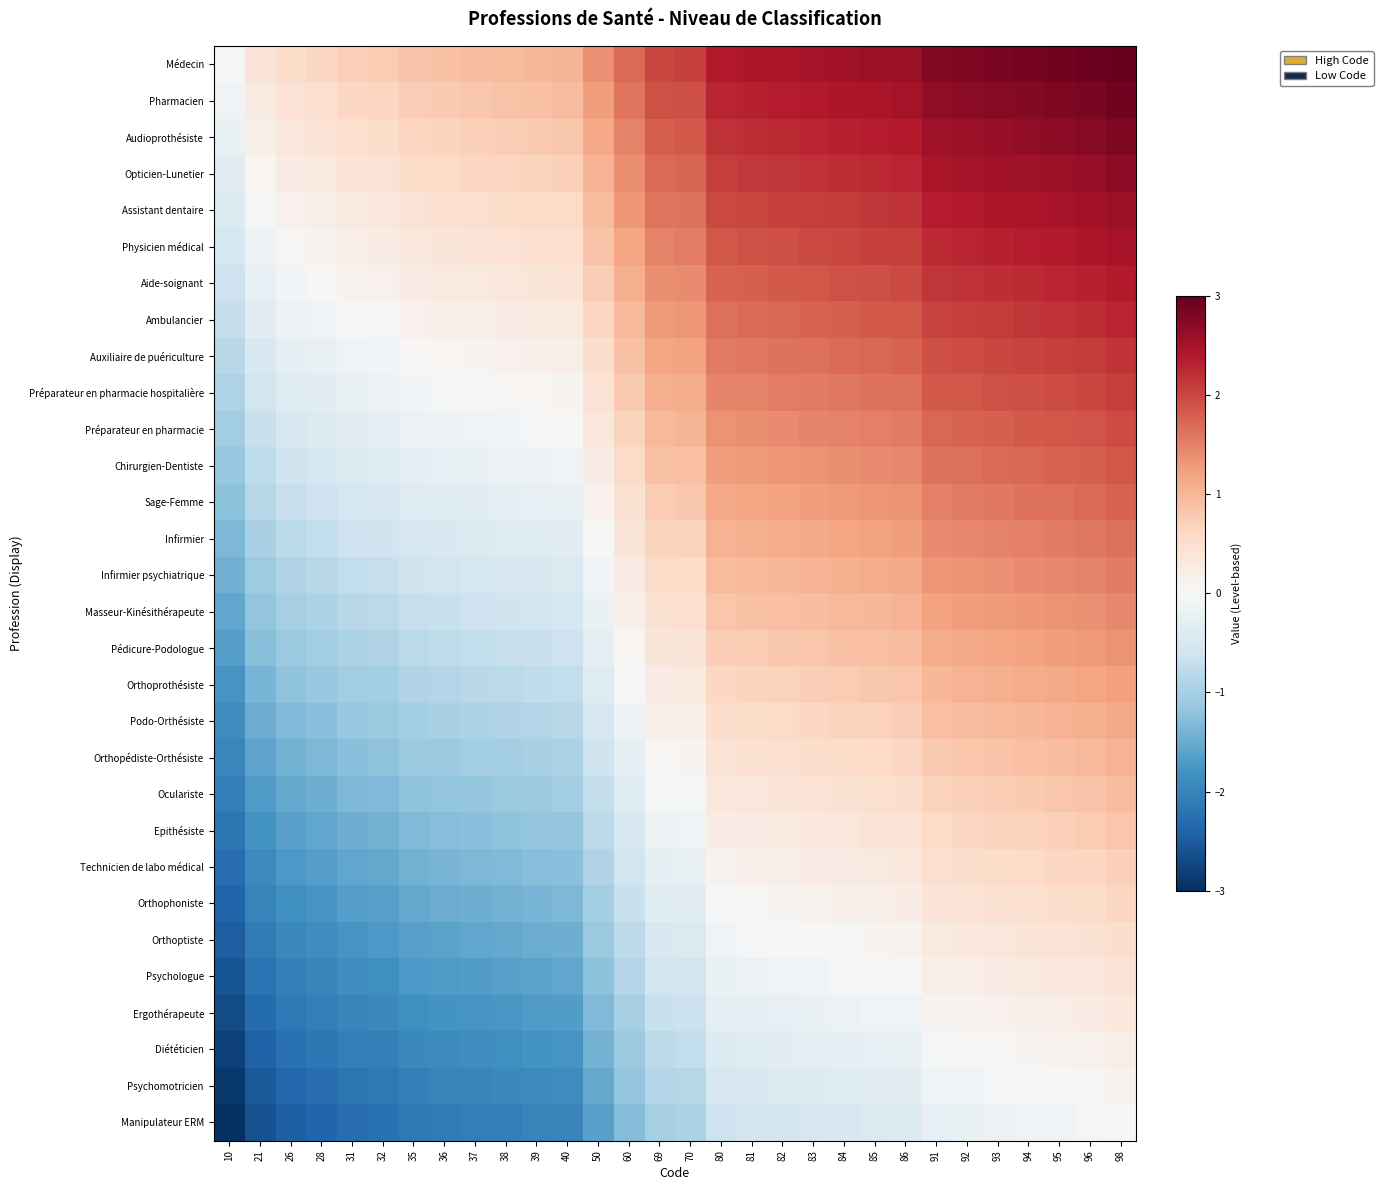

Reading left to right, extract all data points from this chart.

Médecin: 10=0.0	21=0.4	26=0.5	28=0.6	31=0.7	32=0.8	35=0.9	36=0.9	37=0.9	38=1.0	39=1.0	40=1.0	50=1.4	60=1.7	69=2.0	70=2.0	80=2.4	81=2.4	82=2.5	83=2.5	84=2.5	85=2.6	86=2.6	91=2.8	92=2.8	93=2.8	94=2.9	95=2.9	96=2.9	98=3.0
Pharmacien: 10=-0.1	21=0.3	26=0.4	28=0.5	31=0.6	32=0.6	35=0.7	36=0.8	37=0.8	38=0.9	39=0.9	40=0.9	50=1.3	60=1.6	69=1.9	70=1.9	80=2.3	81=2.3	82=2.4	83=2.4	84=2.4	85=2.5	86=2.5	91=2.7	92=2.7	93=2.7	94=2.8	95=2.8	96=2.8	98=2.9
Audioprothésiste: 10=-0.2	21=0.2	26=0.3	28=0.4	31=0.5	32=0.5	35=0.6	36=0.7	37=0.7	38=0.7	39=0.8	40=0.8	50=1.2	60=1.5	69=1.8	70=1.8	80=2.2	81=2.2	82=2.2	83=2.3	84=2.3	85=2.3	86=2.4	91=2.6	92=2.6	93=2.6	94=2.7	95=2.7	96=2.7	98=2.8
Opticien-Lunetier: 10=-0.3	21=0.1	26=0.2	28=0.3	31=0.4	32=0.4	35=0.5	36=0.6	37=0.6	38=0.6	39=0.7	40=0.7	50=1.1	60=1.4	69=1.7	70=1.7	80=2.1	81=2.1	82=2.1	83=2.2	84=2.2	85=2.2	86=2.3	91=2.5	92=2.5	93=2.5	94=2.6	95=2.6	96=2.6	98=2.7
Assistant dentaire: 10=-0.4	21=-0.0	26=0.1	28=0.2	31=0.3	32=0.3	35=0.4	36=0.5	37=0.5	38=0.5	39=0.6	40=0.6	50=0.9	60=1.3	69=1.6	70=1.6	80=2.0	81=2.0	82=2.0	83=2.1	84=2.1	85=2.1	86=2.2	91=2.3	92=2.4	93=2.4	94=2.4	95=2.5	96=2.5	98=2.6
Physicien médical: 10=-0.5	21=-0.1	26=0.0	28=0.1	31=0.2	32=0.2	35=0.3	36=0.4	37=0.4	38=0.4	39=0.5	40=0.5	50=0.8	60=1.2	69=1.5	70=1.5	80=1.9	81=1.9	82=1.9	83=2.0	84=2.0	85=2.0	86=2.1	91=2.2	92=2.3	93=2.3	94=2.3	95=2.4	96=2.4	98=2.5
Aide-soignant: 10=-0.6	21=-0.2	26=-0.1	28=-0.0	31=0.1	32=0.1	35=0.2	36=0.3	37=0.3	38=0.3	39=0.4	40=0.4	50=0.7	60=1.1	69=1.4	70=1.4	80=1.8	81=1.8	82=1.8	83=1.9	84=1.9	85=1.9	86=2.0	91=2.1	92=2.2	93=2.2	94=2.2	95=2.3	96=2.3	98=2.4
Ambulancier: 10=-0.7	21=-0.3	26=-0.2	28=-0.1	31=-0.0	32=0.0	35=0.1	36=0.2	37=0.2	38=0.2	39=0.3	40=0.3	50=0.6	60=1.0	69=1.3	70=1.3	80=1.7	81=1.7	82=1.7	83=1.8	84=1.8	85=1.8	86=1.9	91=2.0	92=2.1	93=2.1	94=2.1	95=2.2	96=2.2	98=2.3
Auxiliaire de puériculture: 10=-0.8	21=-0.5	26=-0.3	28=-0.2	31=-0.1	32=-0.1	35=0.0	36=0.1	37=0.1	38=0.1	39=0.2	40=0.2	50=0.5	60=0.9	69=1.2	70=1.2	80=1.6	81=1.6	82=1.6	83=1.7	84=1.7	85=1.7	86=1.8	91=1.9	92=2.0	93=2.0	94=2.0	95=2.1	96=2.1	98=2.2
Préparateur en pharmacie hospitalière: 10=-0.9	21=-0.6	26=-0.4	28=-0.3	31=-0.2	32=-0.2	35=-0.1	36=-0.0	37=-0.0	38=0.0	39=0.1	40=0.1	50=0.4	60=0.8	69=1.1	70=1.1	80=1.5	81=1.5	82=1.5	83=1.6	84=1.6	85=1.6	86=1.7	91=1.8	92=1.9	93=1.9	94=1.9	95=2.0	96=2.0	98=2.1
Préparateur en pharmacie: 10=-1.0	21=-0.7	26=-0.5	28=-0.4	31=-0.3	32=-0.3	35=-0.2	36=-0.1	37=-0.1	38=-0.1	39=-0.0	40=-0.0	50=0.3	60=0.7	69=1.0	70=1.0	80=1.4	81=1.4	82=1.4	83=1.5	84=1.5	85=1.5	86=1.6	91=1.7	92=1.8	93=1.8	94=1.8	95=1.9	96=1.9	98=2.0
Chirurgien-Dentiste: 10=-1.1	21=-0.8	26=-0.6	28=-0.5	31=-0.4	32=-0.4	35=-0.3	36=-0.3	37=-0.2	38=-0.2	39=-0.1	40=-0.1	50=0.2	60=0.6	69=0.9	70=0.9	80=1.2	81=1.3	82=1.3	83=1.4	84=1.4	85=1.4	86=1.5	91=1.6	92=1.7	93=1.7	94=1.7	95=1.8	96=1.8	98=1.9
Sage-Femme: 10=-1.2	21=-0.9	26=-0.7	28=-0.6	31=-0.5	32=-0.5	35=-0.4	36=-0.4	37=-0.3	38=-0.3	39=-0.3	40=-0.2	50=0.1	60=0.5	69=0.8	70=0.8	80=1.1	81=1.2	82=1.2	83=1.2	84=1.3	85=1.3	86=1.3	91=1.5	92=1.6	93=1.6	94=1.6	95=1.7	96=1.7	98=1.8
Infirmier: 10=-1.3	21=-1.0	26=-0.8	28=-0.7	31=-0.6	32=-0.6	35=-0.5	36=-0.5	37=-0.4	38=-0.4	39=-0.4	40=-0.3	50=0.0	60=0.4	69=0.7	70=0.7	80=1.0	81=1.1	82=1.1	83=1.1	84=1.2	85=1.2	86=1.2	91=1.4	92=1.5	93=1.5	94=1.5	95=1.6	96=1.6	98=1.7
Infirmier psychiatrique: 10=-1.4	21=-1.1	26=-0.9	28=-0.8	31=-0.7	32=-0.7	35=-0.6	36=-0.6	37=-0.5	38=-0.5	39=-0.5	40=-0.4	50=-0.1	60=0.3	69=0.6	70=0.6	80=0.9	81=1.0	82=1.0	83=1.0	84=1.1	85=1.1	86=1.1	91=1.3	92=1.3	93=1.4	94=1.4	95=1.4	96=1.5	98=1.6
Masseur-Kinésithérapeute: 10=-1.6	21=-1.2	26=-1.0	28=-0.9	31=-0.8	32=-0.8	35=-0.7	36=-0.7	37=-0.6	38=-0.6	39=-0.6	40=-0.5	50=-0.2	60=0.2	69=0.5	70=0.5	80=0.8	81=0.9	82=0.9	83=0.9	84=1.0	85=1.0	86=1.0	91=1.2	92=1.2	93=1.3	94=1.3	95=1.3	96=1.4	98=1.4
Pédicure-Podologue: 10=-1.7	21=-1.3	26=-1.1	28=-1.0	31=-0.9	32=-0.9	35=-0.8	36=-0.8	37=-0.7	38=-0.7	39=-0.7	40=-0.6	50=-0.3	60=0.0	69=0.4	70=0.4	80=0.7	81=0.8	82=0.8	83=0.8	84=0.9	85=0.9	86=0.9	91=1.1	92=1.1	93=1.2	94=1.2	95=1.2	96=1.3	98=1.3
Orthoprothésiste: 10=-1.8	21=-1.4	26=-1.2	28=-1.1	31=-1.0	32=-1.0	35=-0.9	36=-0.9	37=-0.8	38=-0.8	39=-0.8	40=-0.7	50=-0.4	60=-0.1	69=0.3	70=0.3	80=0.6	81=0.7	82=0.7	83=0.7	84=0.8	85=0.8	86=0.8	91=1.0	92=1.0	93=1.1	94=1.1	95=1.1	96=1.2	98=1.2
Podo-Orthésiste: 10=-1.9	21=-1.5	26=-1.3	28=-1.2	31=-1.1	32=-1.1	35=-1.0	36=-1.0	37=-0.9	38=-0.9	39=-0.9	40=-0.8	50=-0.5	60=-0.2	69=0.1	70=0.2	80=0.5	81=0.6	82=0.6	83=0.6	84=0.7	85=0.7	86=0.7	91=0.9	92=0.9	93=1.0	94=1.0	95=1.0	96=1.1	98=1.1
Orthopédiste-Orthésiste: 10=-2.0	21=-1.6	26=-1.4	28=-1.4	31=-1.2	32=-1.2	35=-1.1	36=-1.1	37=-1.0	38=-1.0	39=-1.0	40=-0.9	50=-0.6	60=-0.3	69=0.0	70=0.1	80=0.4	81=0.5	82=0.5	83=0.5	84=0.6	85=0.6	86=0.6	91=0.8	92=0.8	93=0.9	94=0.9	95=0.9	96=1.0	98=1.0
Oculariste: 10=-2.1	21=-1.7	26=-1.5	28=-1.5	31=-1.4	32=-1.3	35=-1.2	36=-1.2	37=-1.1	38=-1.1	39=-1.1	40=-1.0	50=-0.7	60=-0.4	69=-0.1	70=-0.0	80=0.3	81=0.4	82=0.4	83=0.4	84=0.5	85=0.5	86=0.5	91=0.7	92=0.7	93=0.8	94=0.8	95=0.8	96=0.9	98=0.9
Epithésiste: 10=-2.2	21=-1.8	26=-1.6	28=-1.6	31=-1.5	32=-1.4	35=-1.3	36=-1.3	37=-1.3	38=-1.2	39=-1.2	40=-1.1	50=-0.8	60=-0.5	69=-0.2	70=-0.1	80=0.2	81=0.2	82=0.3	83=0.3	84=0.4	85=0.4	86=0.4	91=0.6	92=0.6	93=0.7	94=0.7	95=0.7	96=0.8	98=0.8
Technicien de labo médical: 10=-2.3	21=-1.9	26=-1.7	28=-1.7	31=-1.6	32=-1.5	35=-1.4	36=-1.4	37=-1.4	38=-1.3	39=-1.3	40=-1.3	50=-0.9	60=-0.6	69=-0.3	70=-0.2	80=0.1	81=0.1	82=0.2	83=0.2	84=0.2	85=0.3	86=0.3	91=0.5	92=0.5	93=0.6	94=0.6	95=0.6	96=0.7	98=0.7
Orthophoniste: 10=-2.4	21=-2.0	26=-1.8	28=-1.8	31=-1.7	32=-1.6	35=-1.5	36=-1.5	37=-1.5	38=-1.4	39=-1.4	40=-1.4	50=-1.0	60=-0.7	69=-0.4	70=-0.3	80=0.0	81=0.0	82=0.1	83=0.1	84=0.1	85=0.2	86=0.2	91=0.4	92=0.4	93=0.5	94=0.5	95=0.5	96=0.6	98=0.6
Orthoptiste: 10=-2.5	21=-2.1	26=-1.9	28=-1.9	31=-1.8	32=-1.7	35=-1.6	36=-1.6	37=-1.6	38=-1.5	39=-1.5	40=-1.5	50=-1.1	60=-0.8	69=-0.5	70=-0.4	80=-0.1	81=-0.1	82=-0.0	83=0.0	84=0.0	85=0.1	86=0.1	91=0.3	92=0.3	93=0.3	94=0.4	95=0.4	96=0.4	98=0.5
Psychologue: 10=-2.6	21=-2.2	26=-2.0	28=-2.0	31=-1.9	32=-1.8	35=-1.7	36=-1.7	37=-1.7	38=-1.6	39=-1.6	40=-1.6	50=-1.2	60=-0.9	69=-0.6	70=-0.5	80=-0.2	81=-0.2	82=-0.1	83=-0.1	84=-0.1	85=-0.0	86=0.0	91=0.2	92=0.2	93=0.2	94=0.3	95=0.3	96=0.3	98=0.4
Ergothérapeute: 10=-2.7	21=-2.3	26=-2.1	28=-2.1	31=-2.0	32=-1.9	35=-1.8	36=-1.8	37=-1.8	38=-1.7	39=-1.7	40=-1.7	50=-1.3	60=-1.0	69=-0.7	70=-0.6	80=-0.3	81=-0.3	82=-0.2	83=-0.2	84=-0.2	85=-0.1	86=-0.1	91=0.1	92=0.1	93=0.1	94=0.2	95=0.2	96=0.2	98=0.3
Diététicien: 10=-2.8	21=-2.4	26=-2.2	28=-2.2	31=-2.1	32=-2.0	35=-1.9	36=-1.9	37=-1.9	38=-1.8	39=-1.8	40=-1.8	50=-1.4	60=-1.1	69=-0.8	70=-0.7	80=-0.4	81=-0.4	82=-0.3	83=-0.3	84=-0.3	85=-0.2	86=-0.2	91=-0.0	92=0.0	93=0.0	94=0.1	95=0.1	96=0.1	98=0.2
Psychomotricien: 10=-2.9	21=-2.5	26=-2.4	28=-2.3	31=-2.2	32=-2.1	35=-2.0	36=-2.0	37=-2.0	38=-1.9	39=-1.9	40=-1.9	50=-1.5	60=-1.2	69=-0.9	70=-0.9	80=-0.5	81=-0.5	82=-0.4	83=-0.4	84=-0.4	85=-0.3	86=-0.3	91=-0.1	92=-0.1	93=-0.1	94=-0.0	95=0.0	96=0.0	98=0.1
Manipulateur ERM: 10=-3.0	21=-2.6	26=-2.5	28=-2.4	31=-2.3	32=-2.2	35=-2.1	36=-2.1	37=-2.1	38=-2.0	39=-2.0	40=-2.0	50=-1.6	60=-1.3	69=-1.0	70=-1.0	80=-0.6	81=-0.6	82=-0.5	83=-0.5	84=-0.5	85=-0.4	86=-0.4	91=-0.2	92=-0.2	93=-0.2	94=-0.1	95=-0.1	96=-0.1	98=0.0